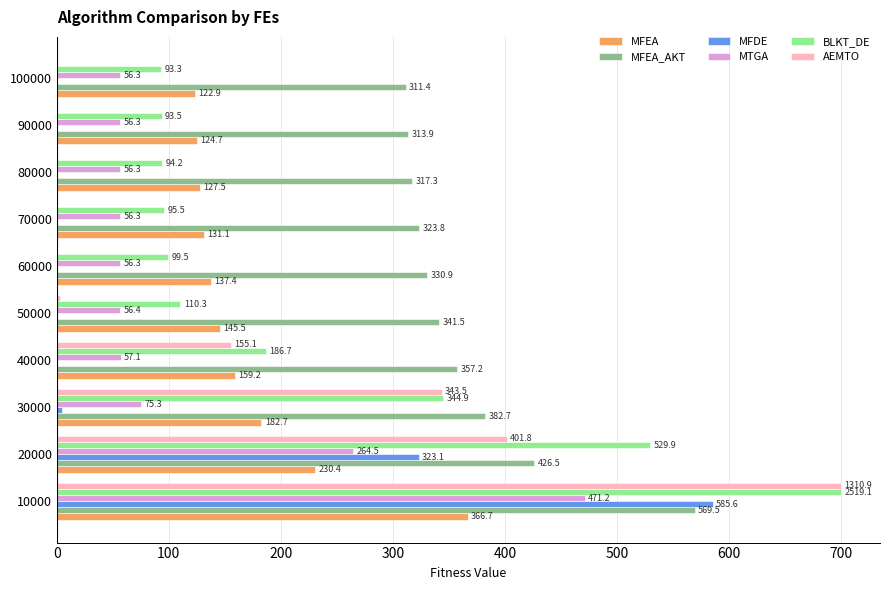

Count the number of data series in this chart.

6